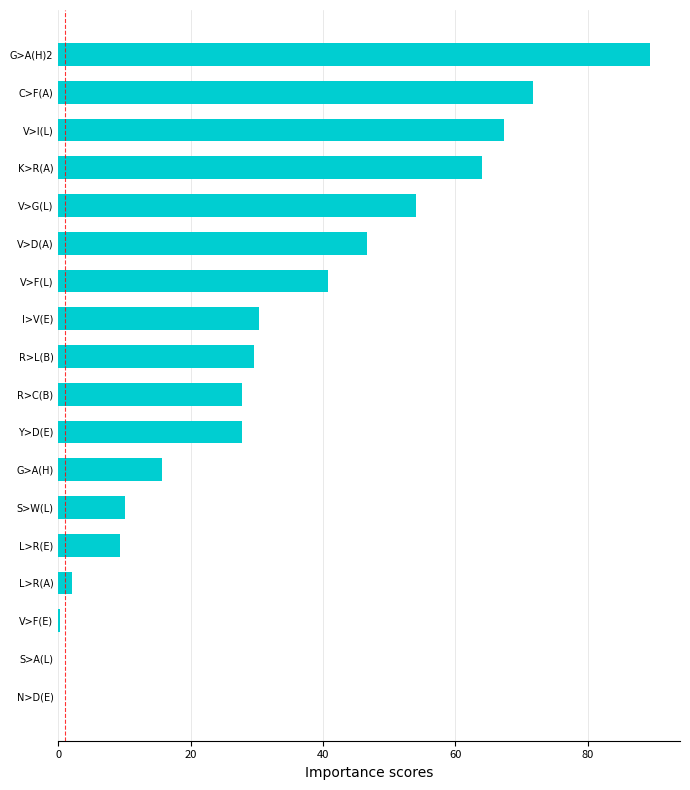

Which has a higher value, G>A(H)2 or N>D(E)?

G>A(H)2